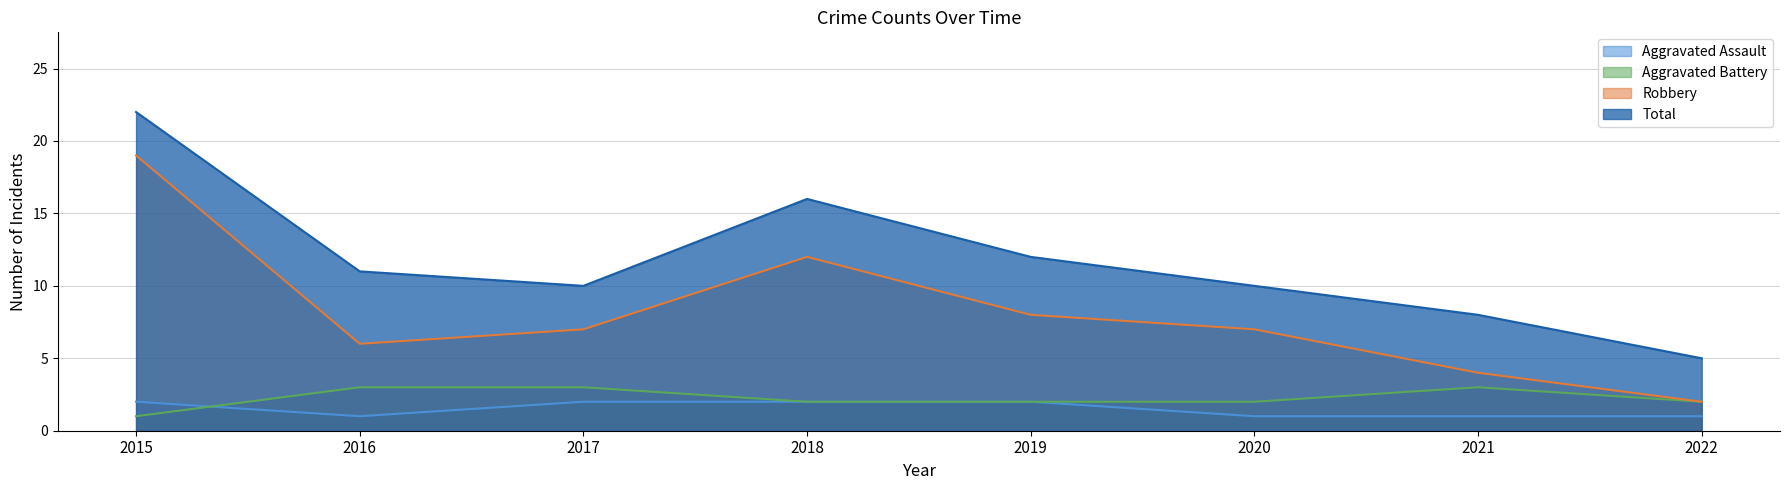

True or false: Aggravated Assault and Total cross at least once.

False